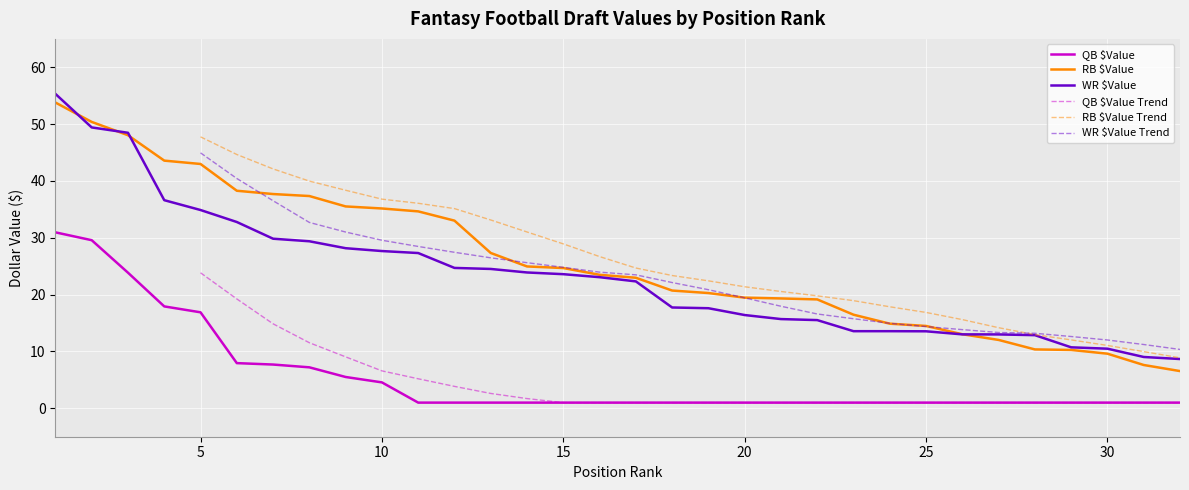

What is the value of the QB $Value point at the 7th from the left?

7.7